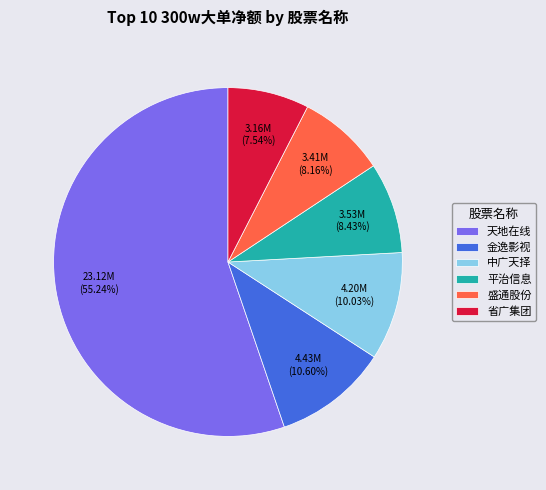

What is the largest slice in the pie chart?

天地在线